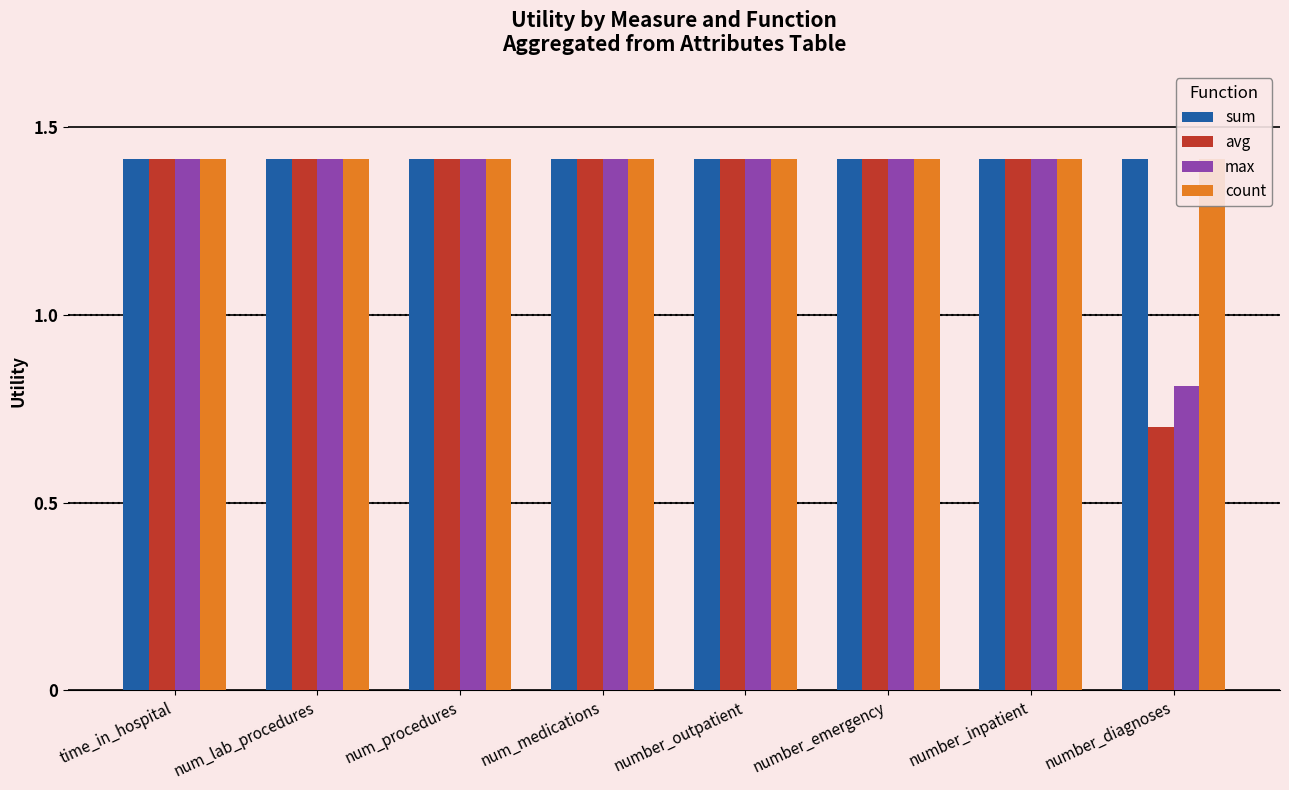

How many bars are there in total?

32